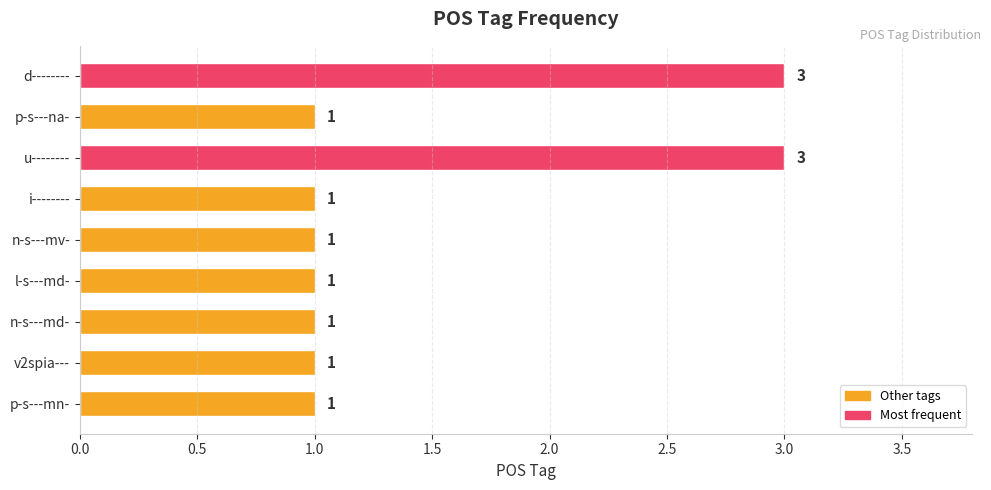

What is the difference between the second highest and minimum values?

2